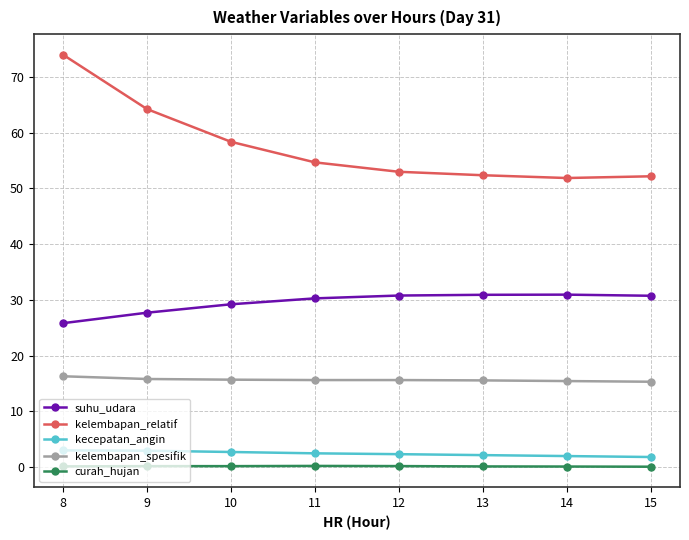

What is the value of the kecepatan_angin point at the 5th from the left?

2.3